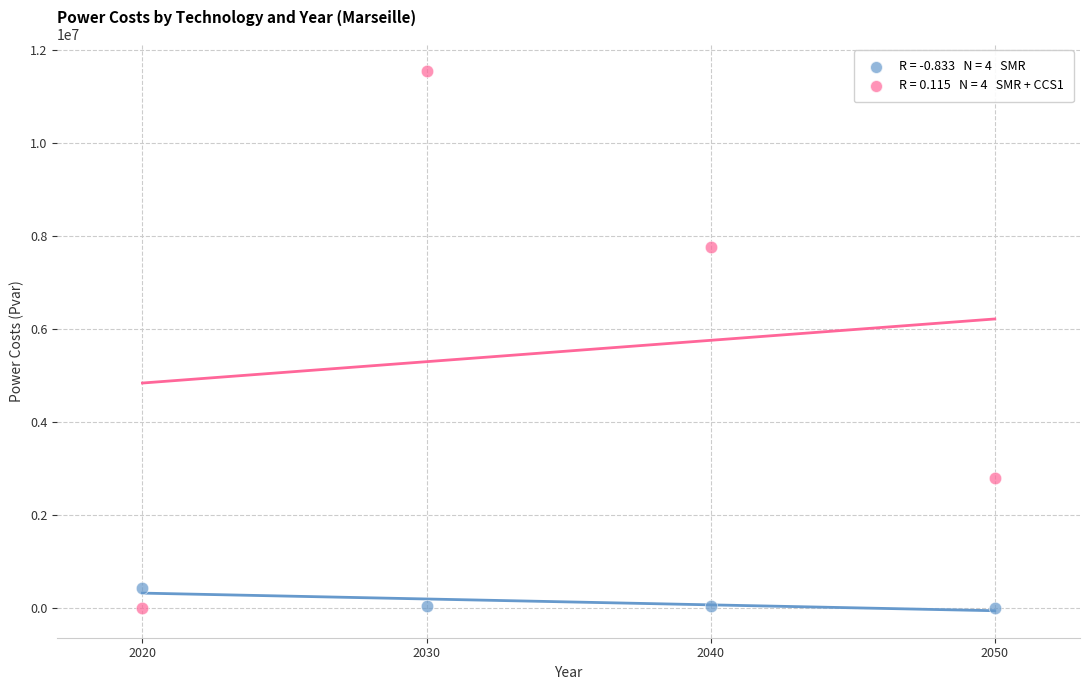

Across all series, what Y value is closest to 5772761?

7749996.7